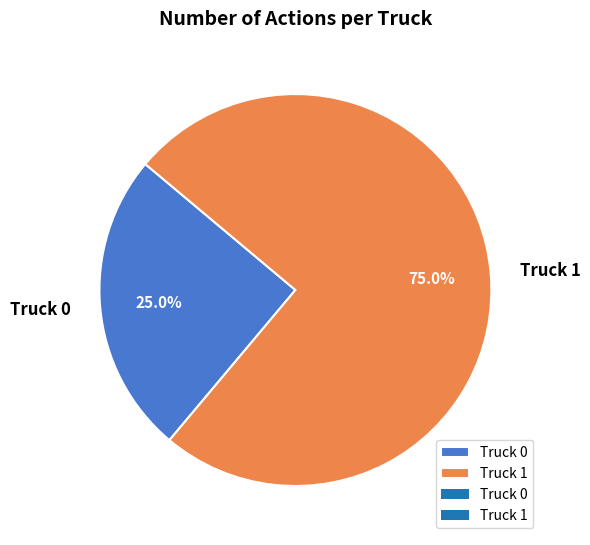

The Truck 1 slice represents 62% of the pie. True or false?

False